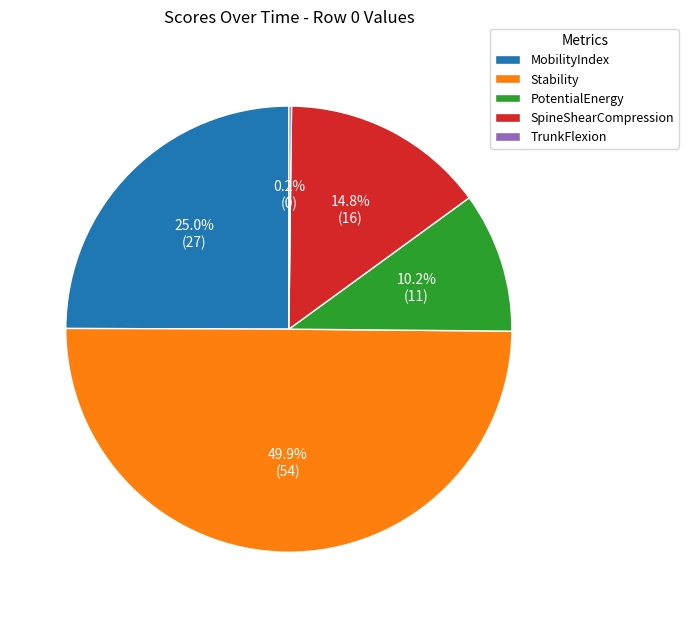

What is the ratio of the value at MobilityIndex to the value at SpineShearCompression?

1.7